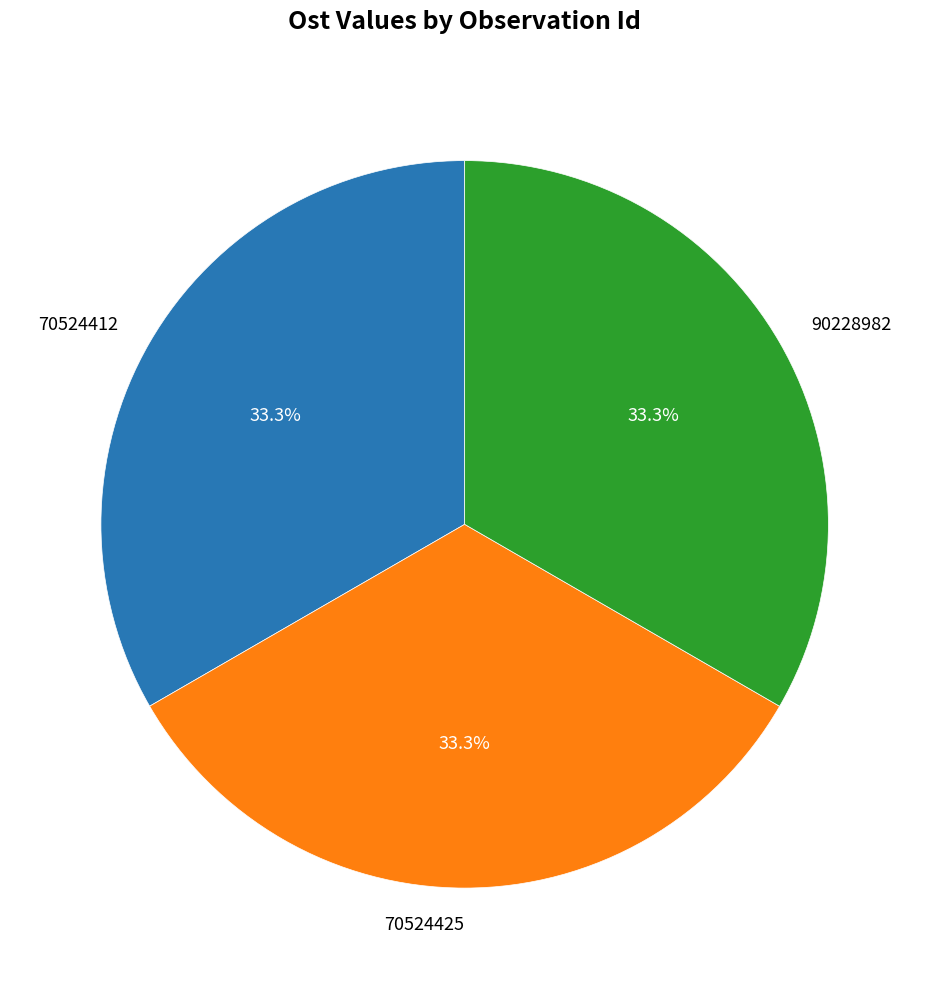

Count the number of slices in the pie.

3